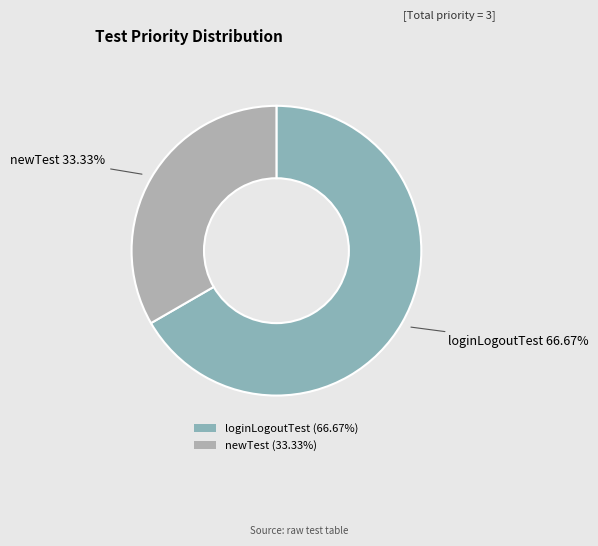

How much of the chart is everything except newTest?

66.7%